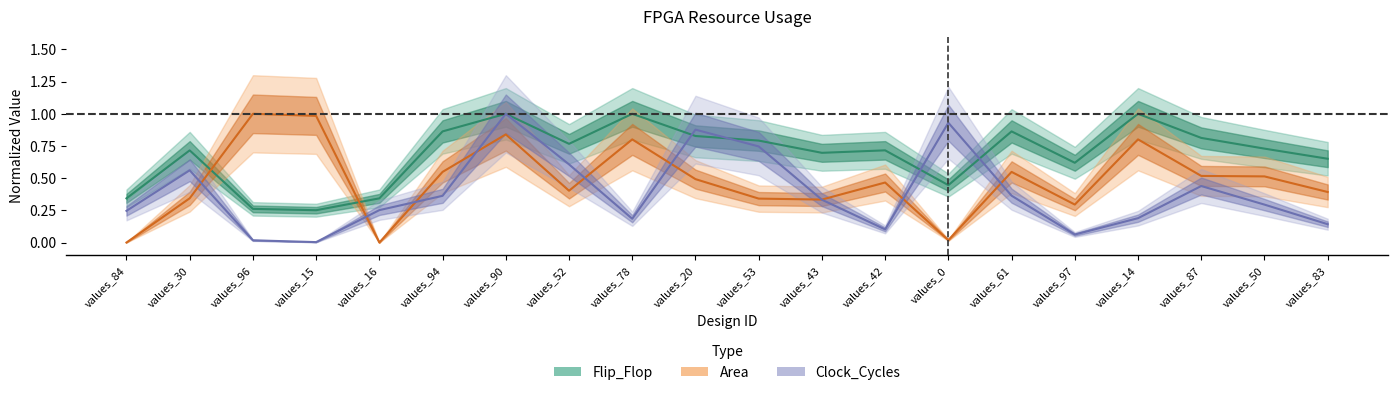

At which category does Area reach its first local peak?

values_96